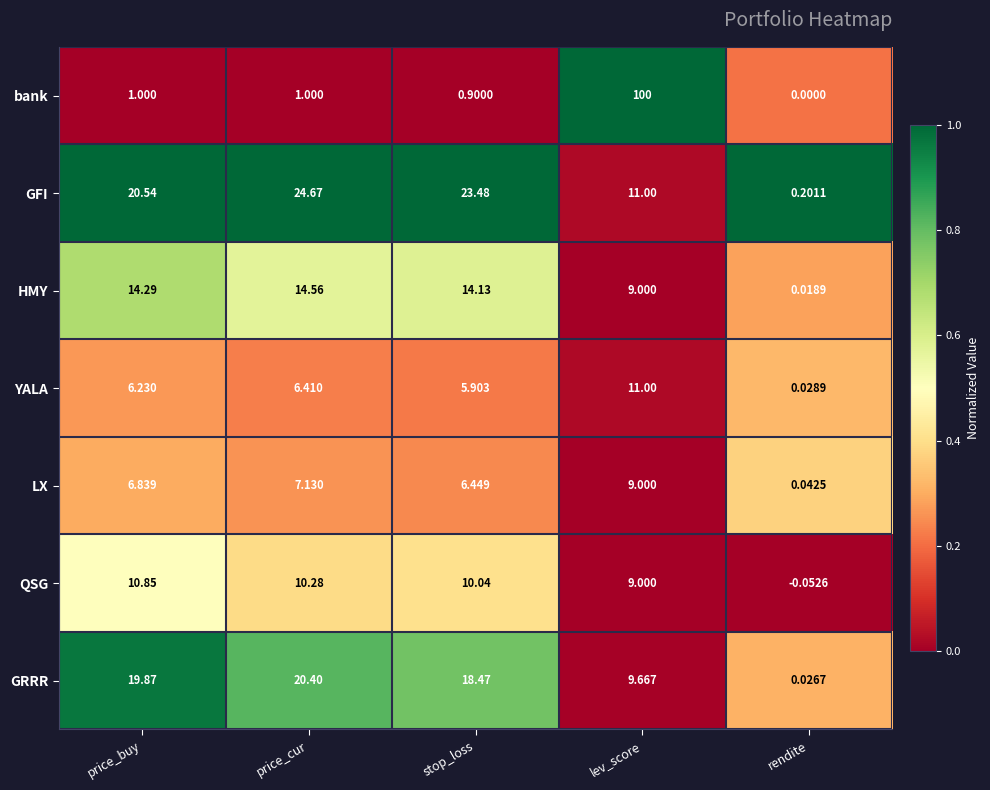

At which label is LX closest to 4?

stop_loss